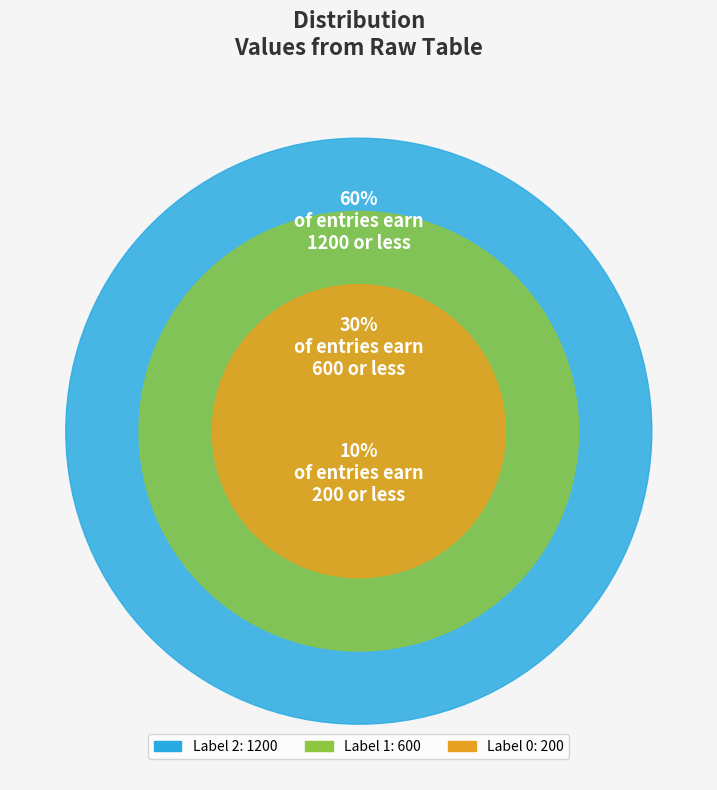

To the nearest percent, what is the difference between the largest and smallest slice percentages?

50%